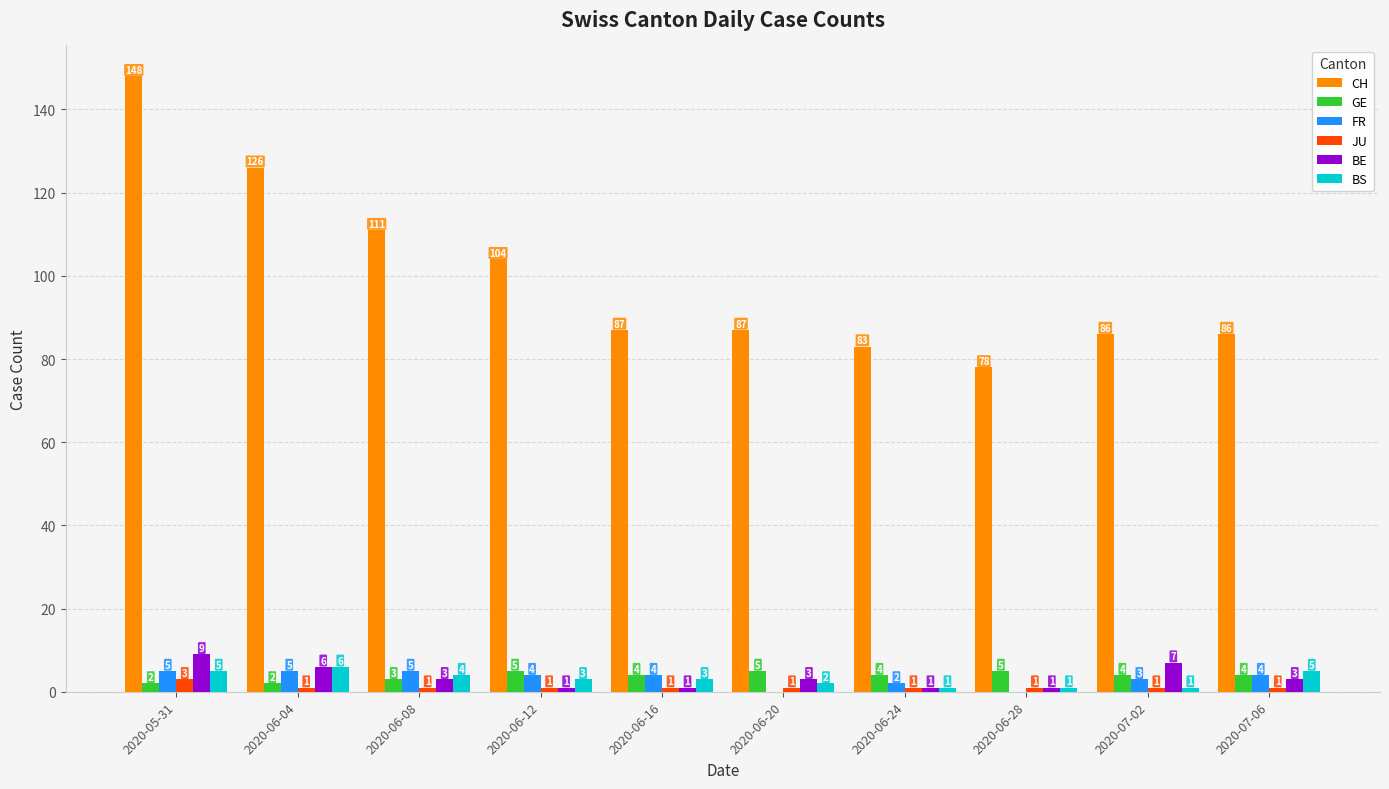

Where does the FR series first go above 4?

2020-05-31